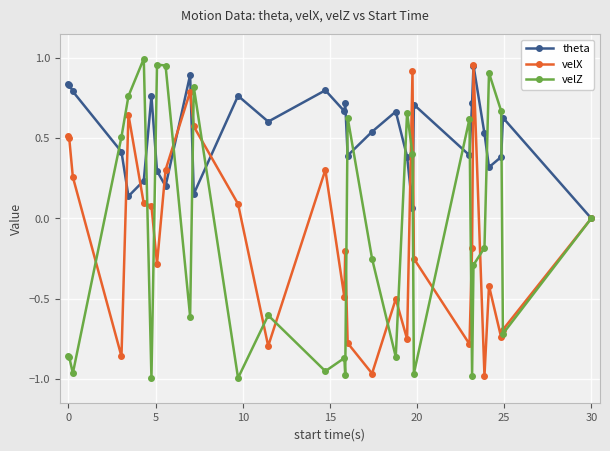

Which series has the largest total across all categories?

theta